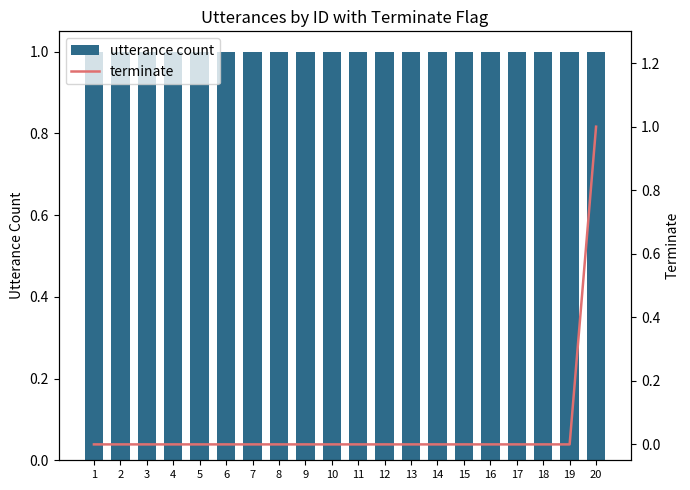

Is it true that utterance count equals 1 at 12?

True